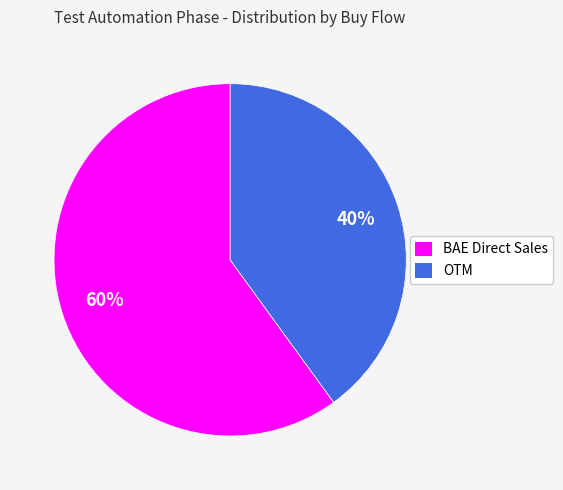

Is it true that BAE Direct Sales is 60% of the pie?

True